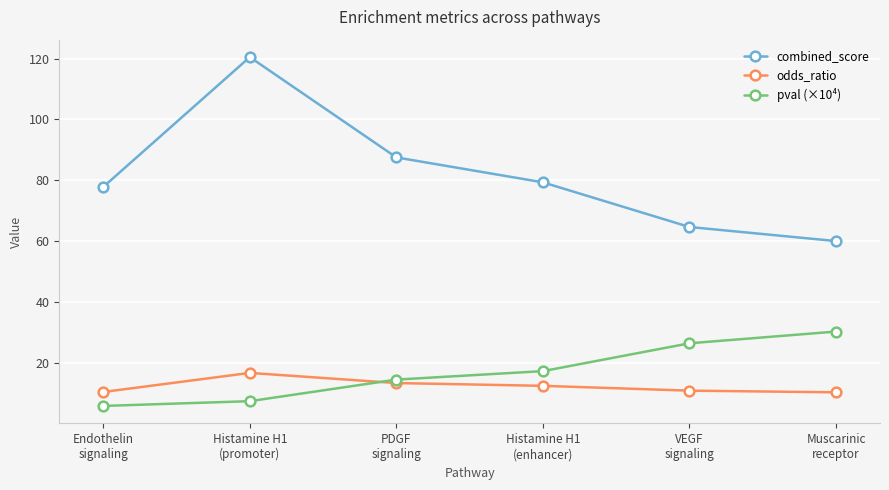

What is the value of the combined_score point at the 1st from the left?

77.8